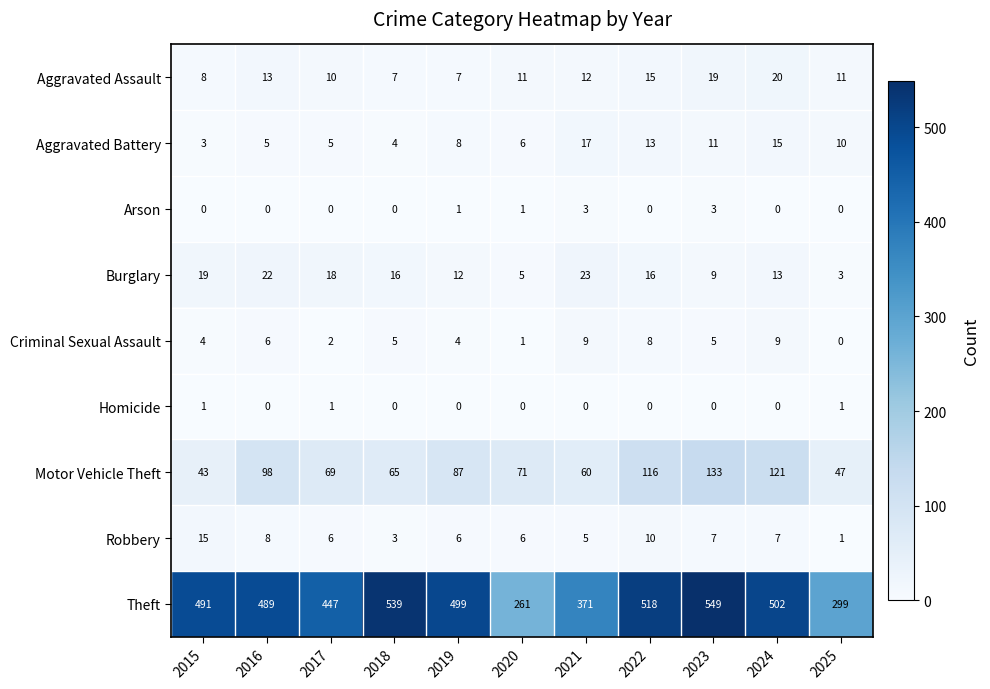

What is the sum of the Robbery values at 2022 and 2023?

17